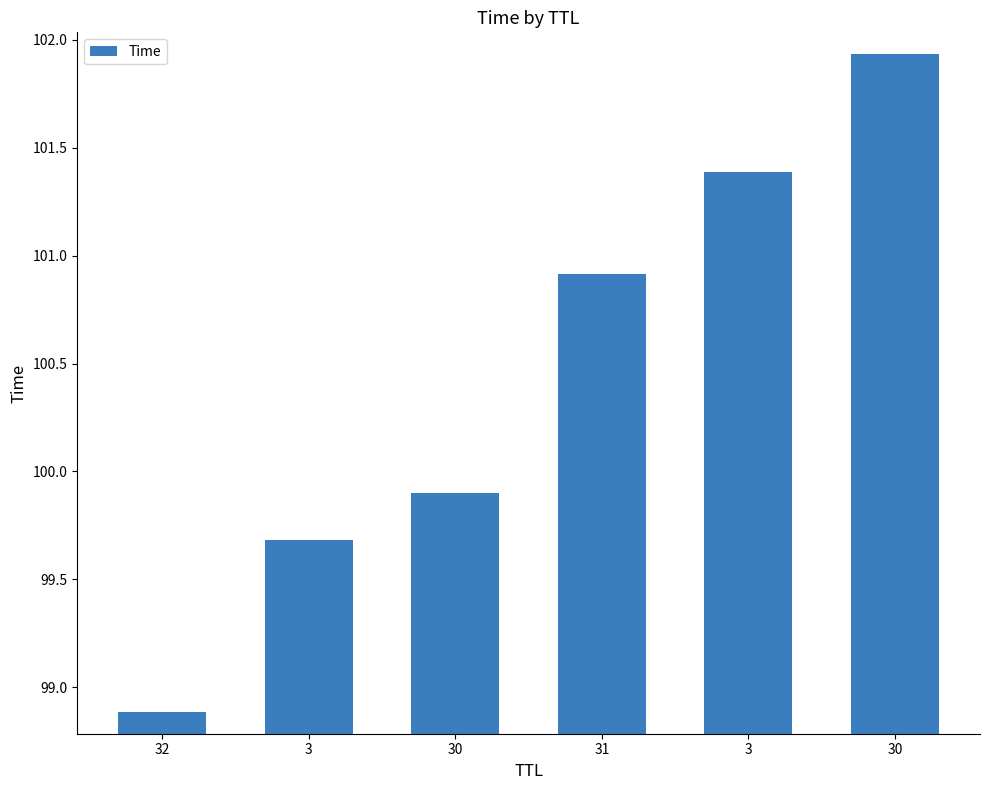

Where does the data first go above 100?

31